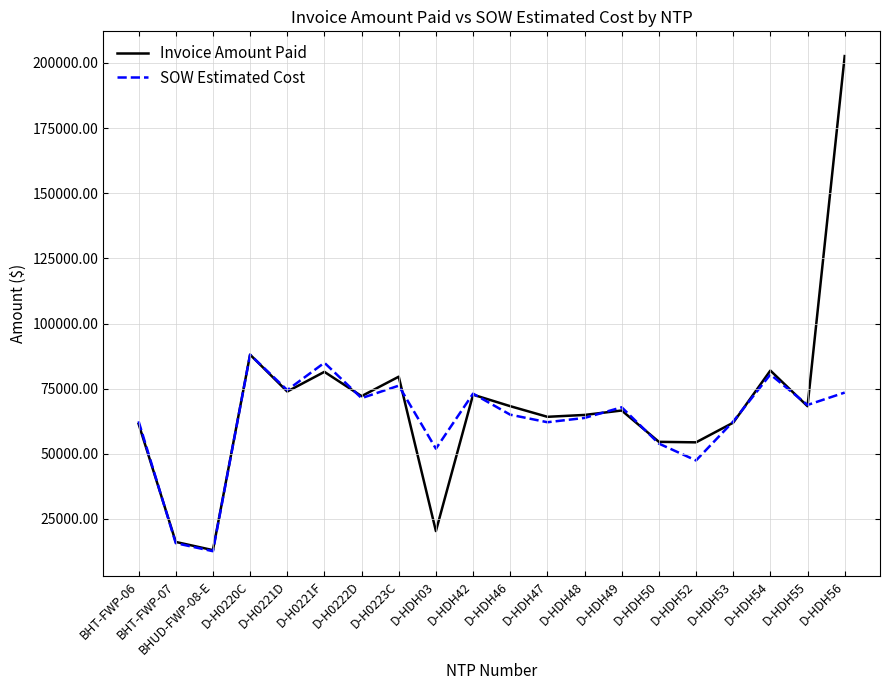

Is the value of Invoice Amount Paid at D-H0222D greater than the value of SOW Estimated Cost at D-HDH47?

Yes